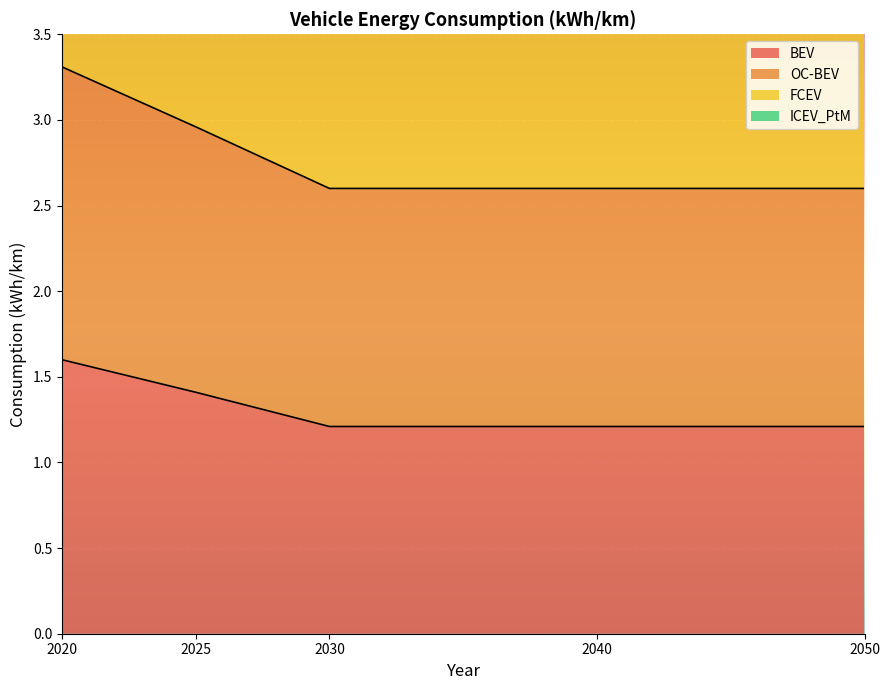

At 2030, list the series in order from largest to smallest.

ICEV_PtM, FCEV, OC-BEV, BEV